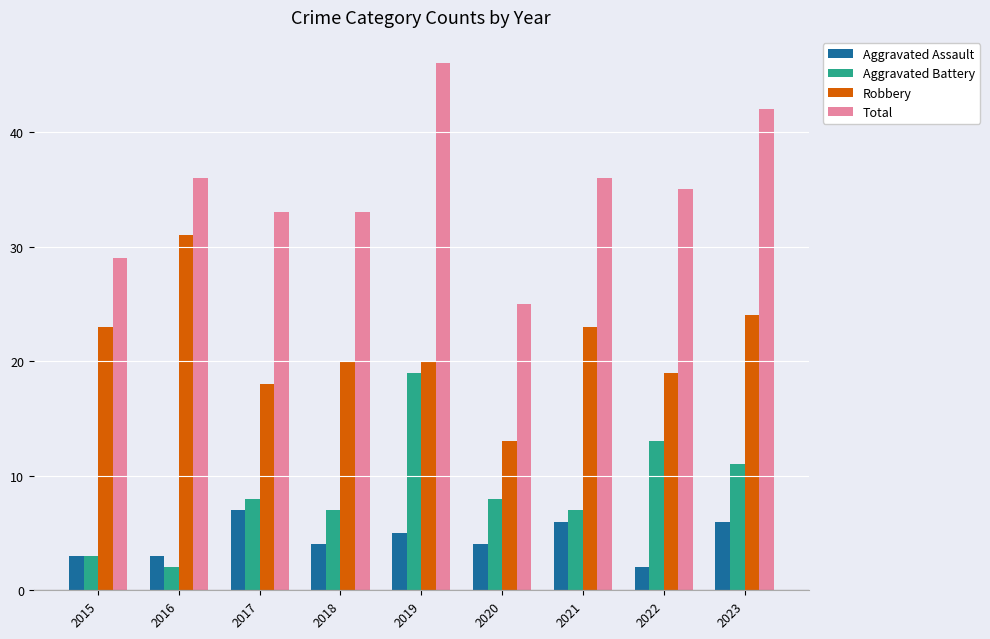

The Total series shows 43 at 2018. True or false?

False